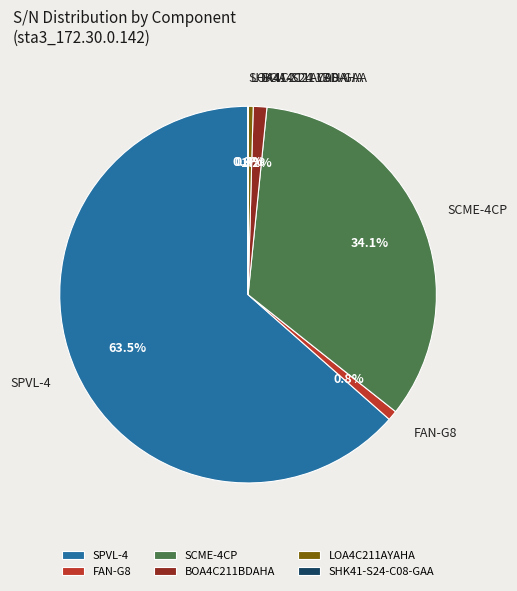

Combined, what portion of the pie is SCME-4CP and LOA4C211AYAHA?

34.5%